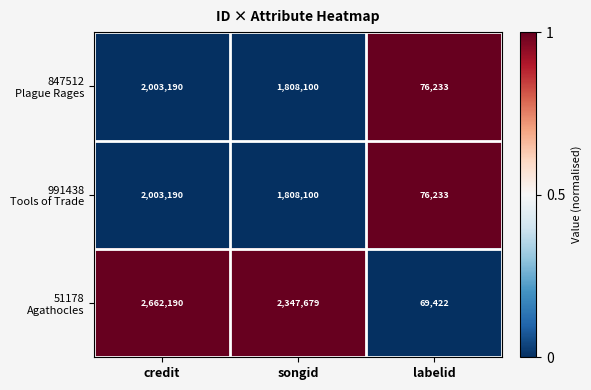

What is the spread (max minus min) of values at songid?

539579